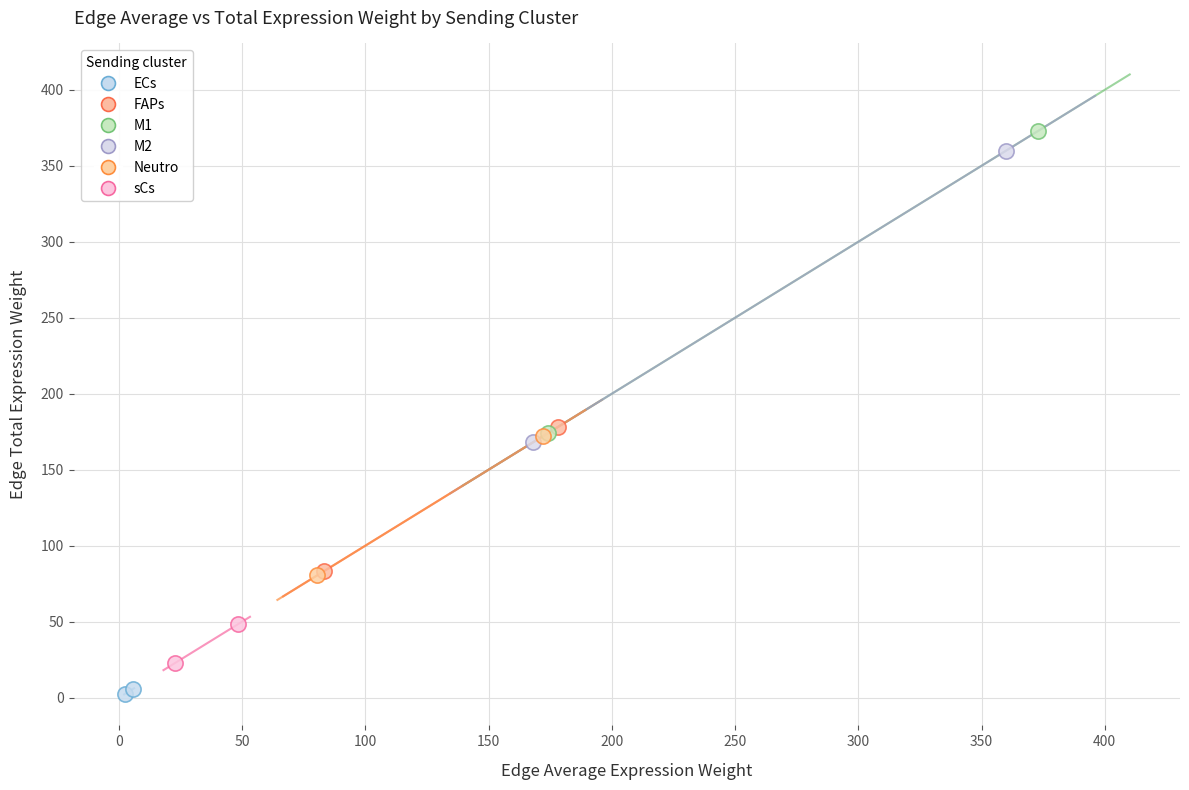

What are all the series names shown in the legend?

ECs, FAPs, M1, M2, Neutro, sCs